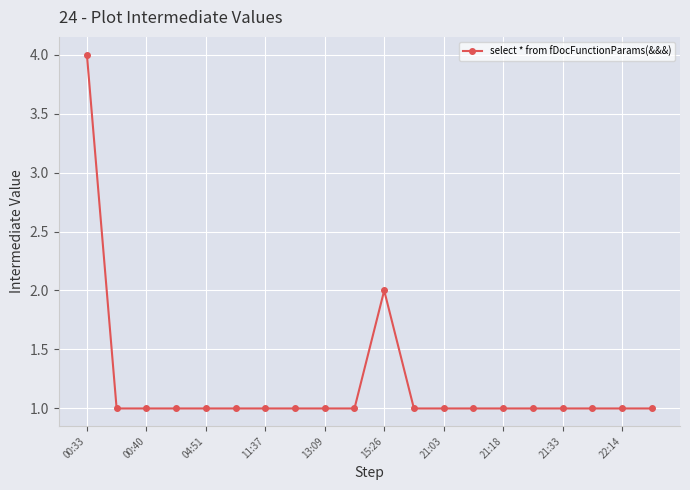

What is the sum of all values?

24